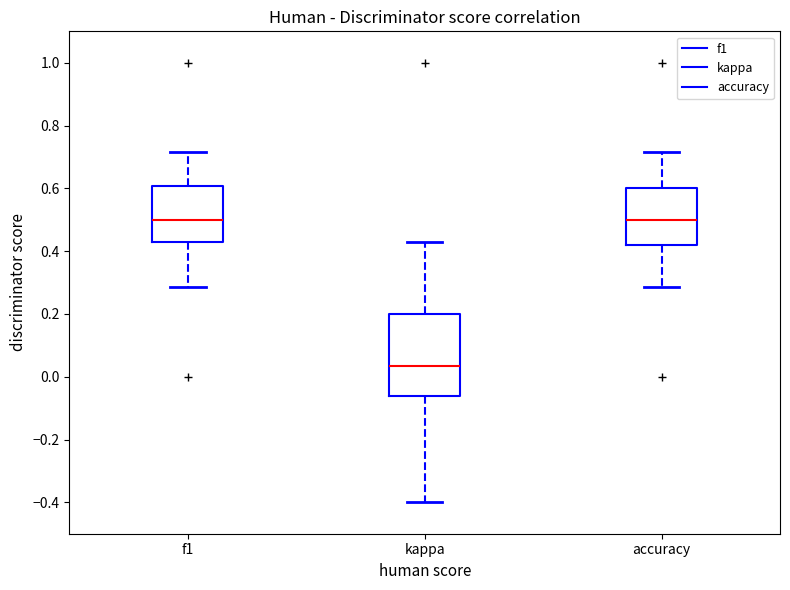

Comparing the boxes themselves (not the whiskers), which one is the tallest?

kappa